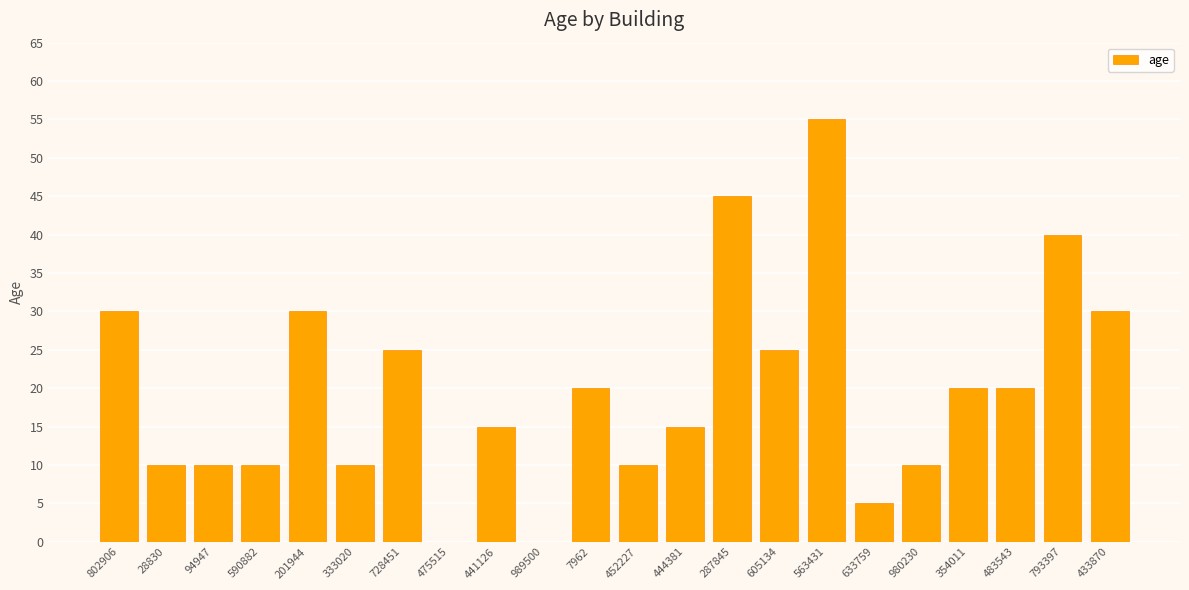

Count the number of categories in the chart.

22